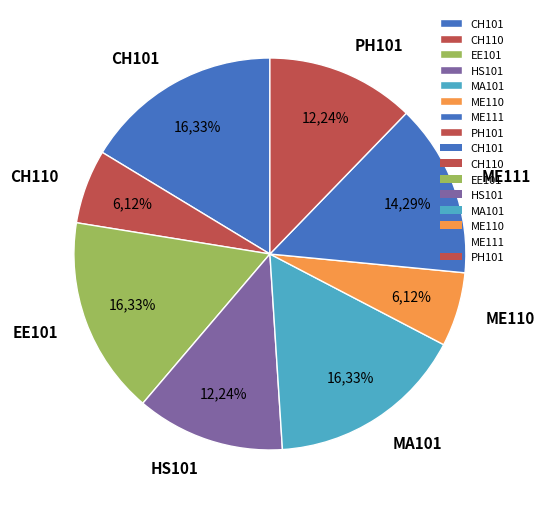

Which has a higher value, ME111 or EE101?

EE101